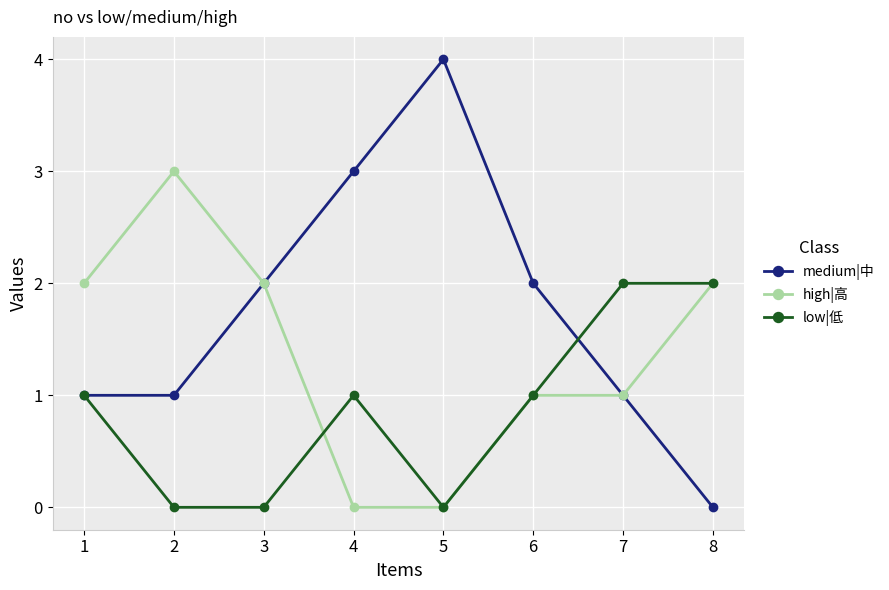

What is the difference between the second highest and second lowest values in the high|高 series?

2